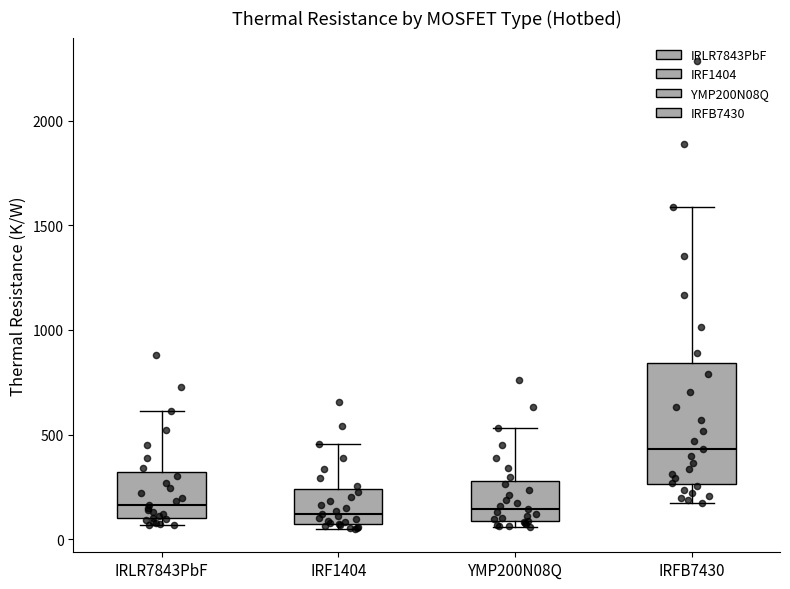

Where does the upper whisker of the box for IRLR7843PbF end on the y-axis? The values are not printed on the chart, so give them approximately, as read against the axis.

600